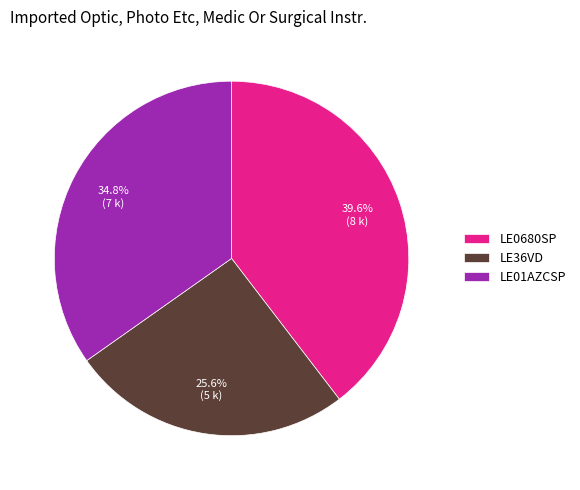

Do LE36VD and LE0680SP together represent more than half of the pie?

Yes